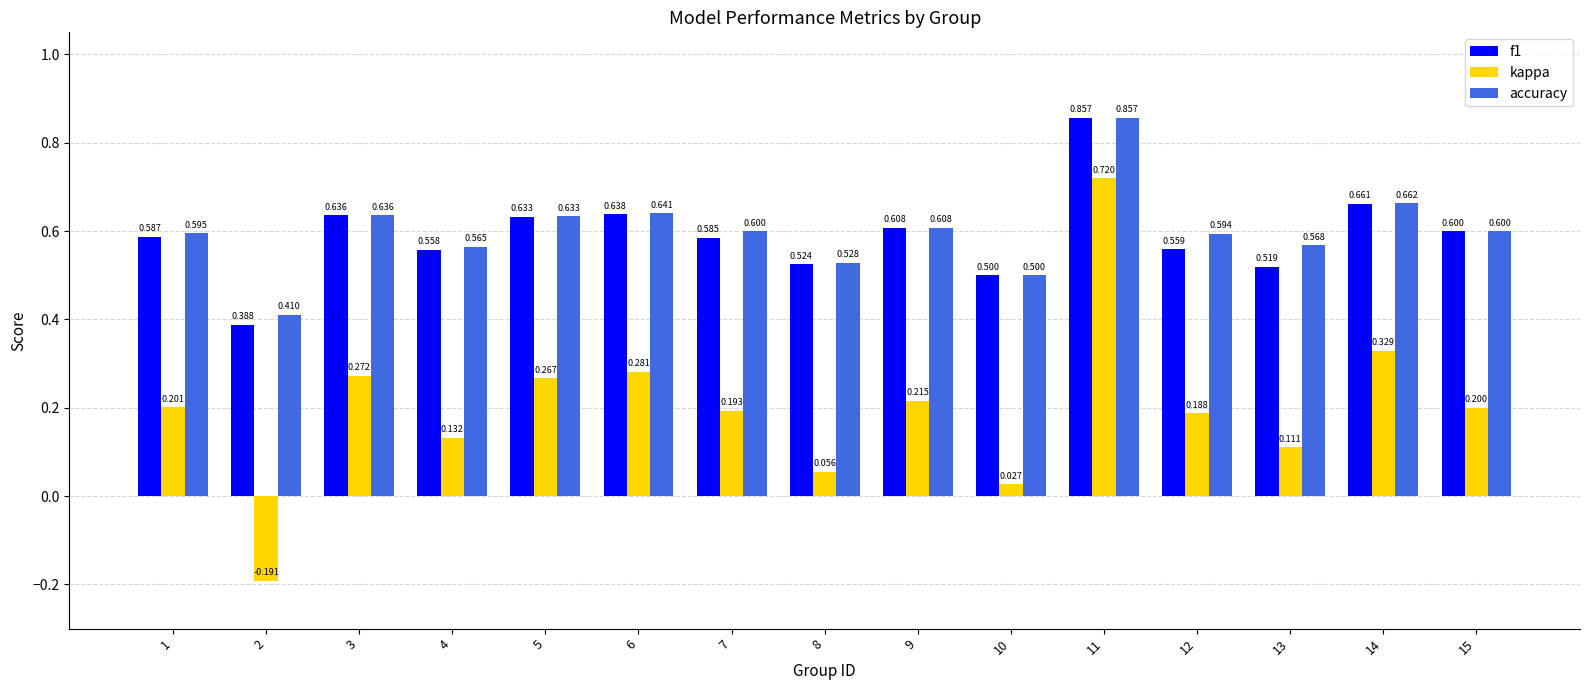

Where is f1 nearest to the value 0?

2